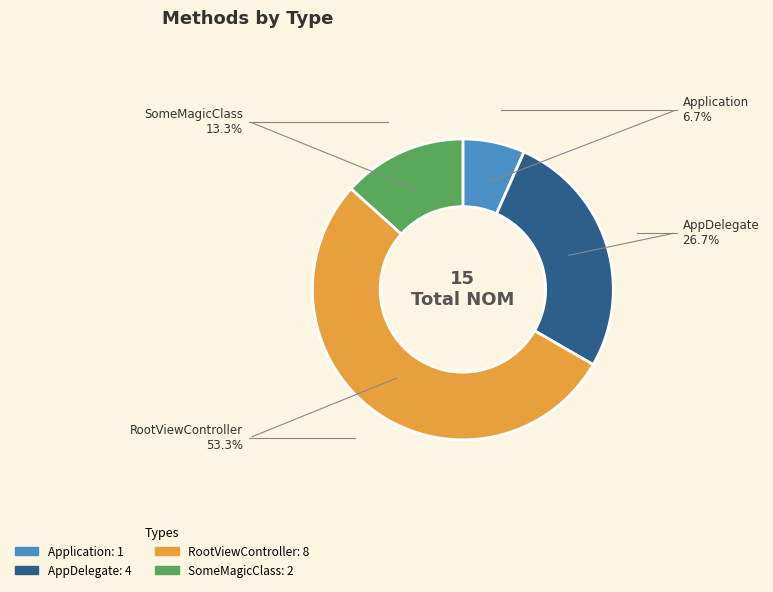

Do SomeMagicClass and RootViewController together represent more than half of the pie?

Yes